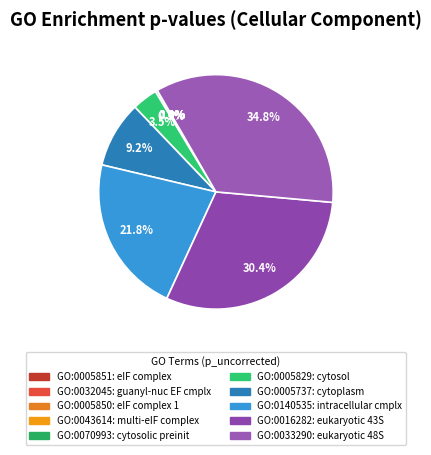

Which category has the smallest portion of the pie?

GO:0005851